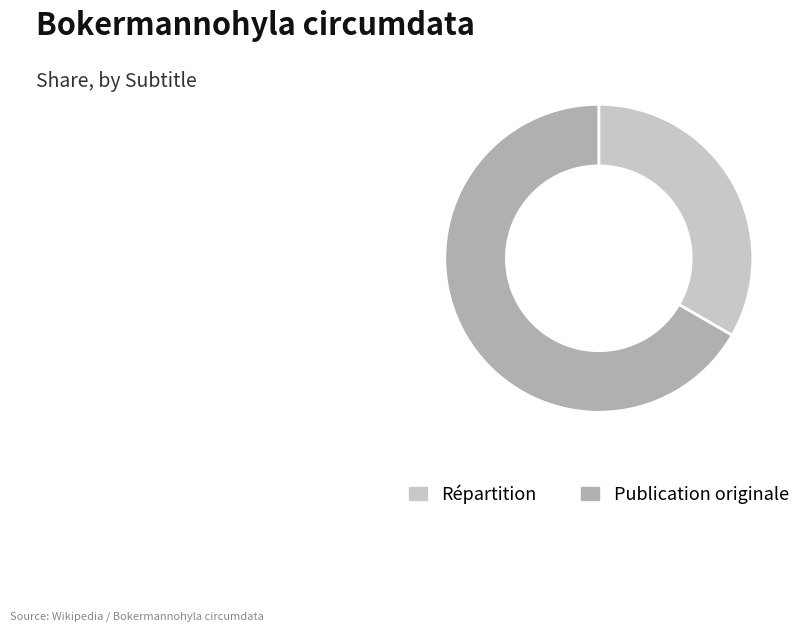

Which category accounts for the majority?

Publication originale